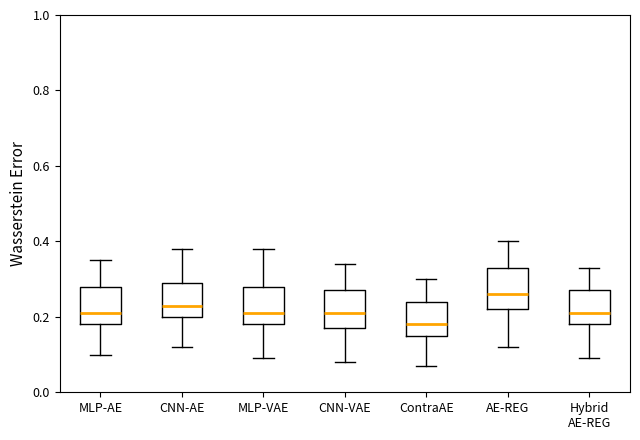

Which box has the lowest median line?

ContraAE